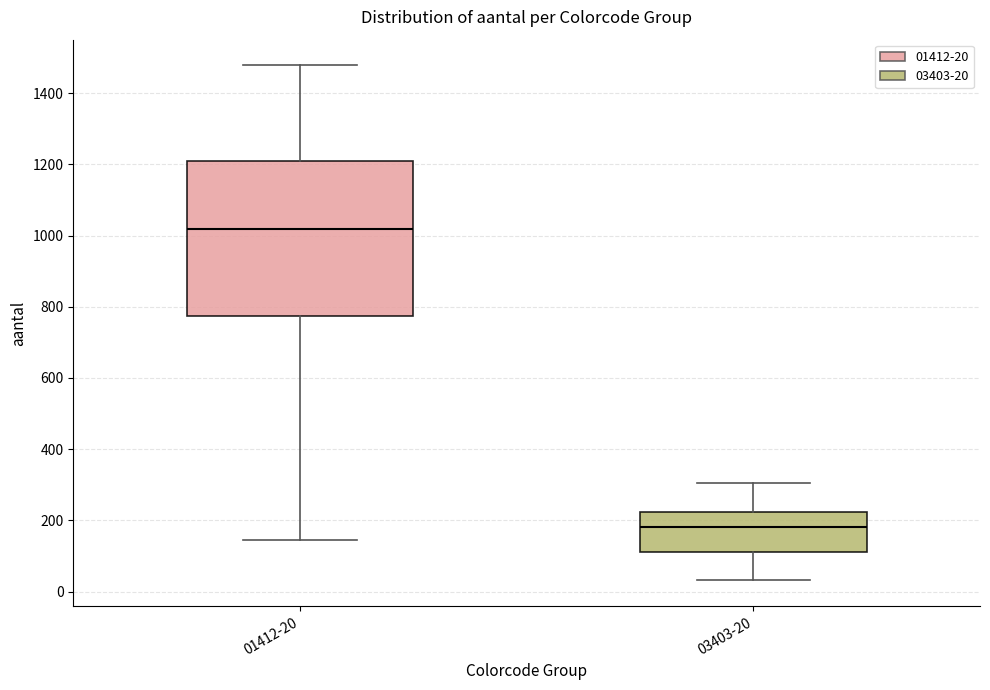

Reading left to right, transcribe this box plot: for each box, give where its median line is, the range the box spans, and where its two whiskers end, as read against the y-axis. The values are not printed on the chart, so give them approximately, as read against the axis.

01412-20: median 1020, box 780 to 1220, whiskers 140 to 1480
03403-20: median 180, box 120 to 220, whiskers 40 to 300